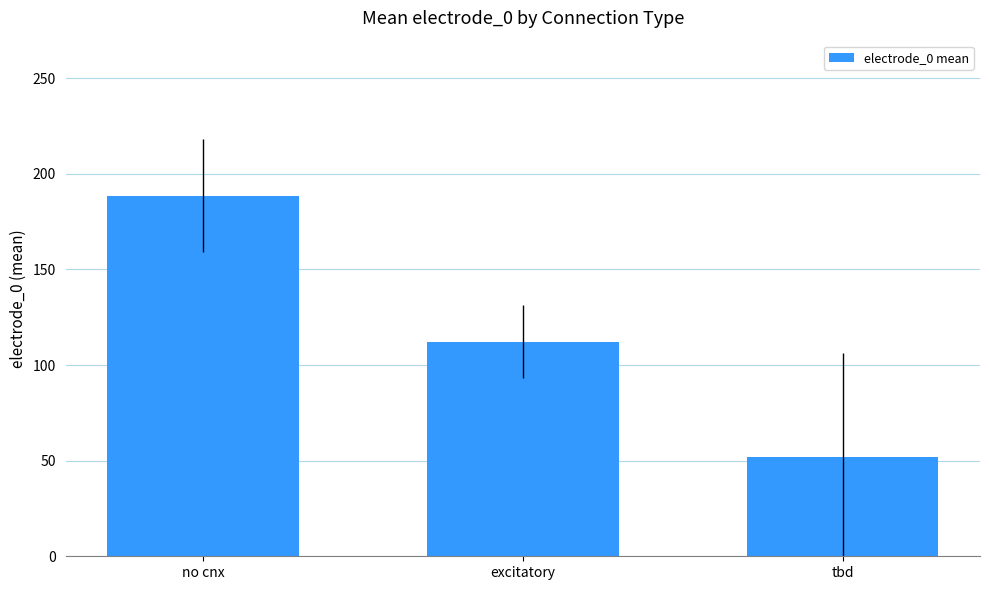

At which label is the value closest to 120?

excitatory